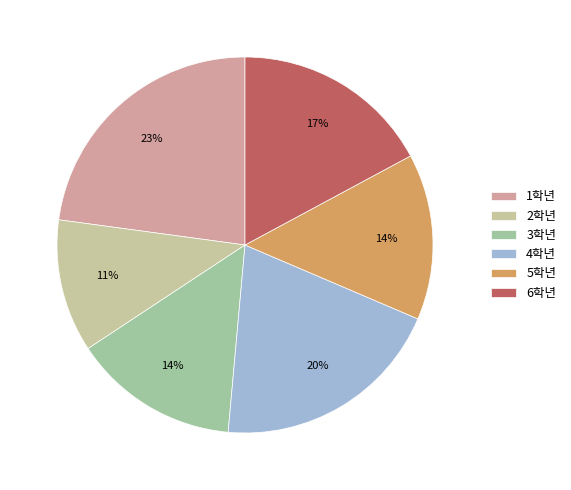

How many slices are in this pie chart?

6